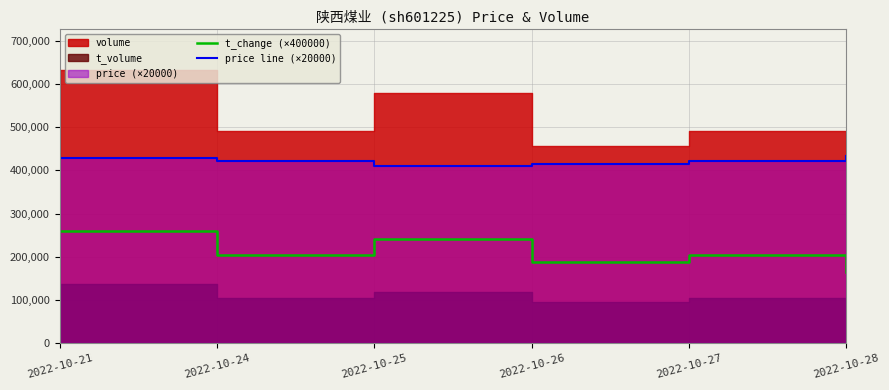

Is the value of t_change (×400000) at 2022-10-26 greater than the value of price line (×20000) at 2022-10-26?

No